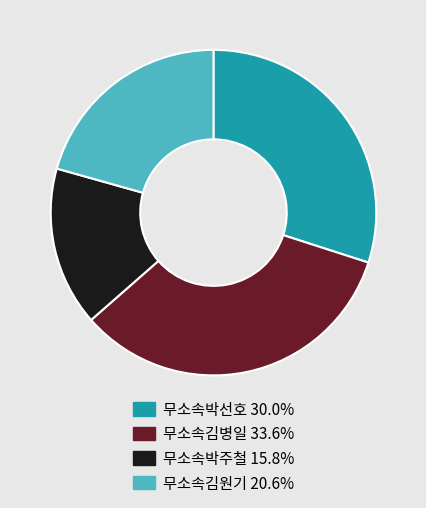

Between 무소속박주철 and 무소속박선호, which is larger?

무소속박선호